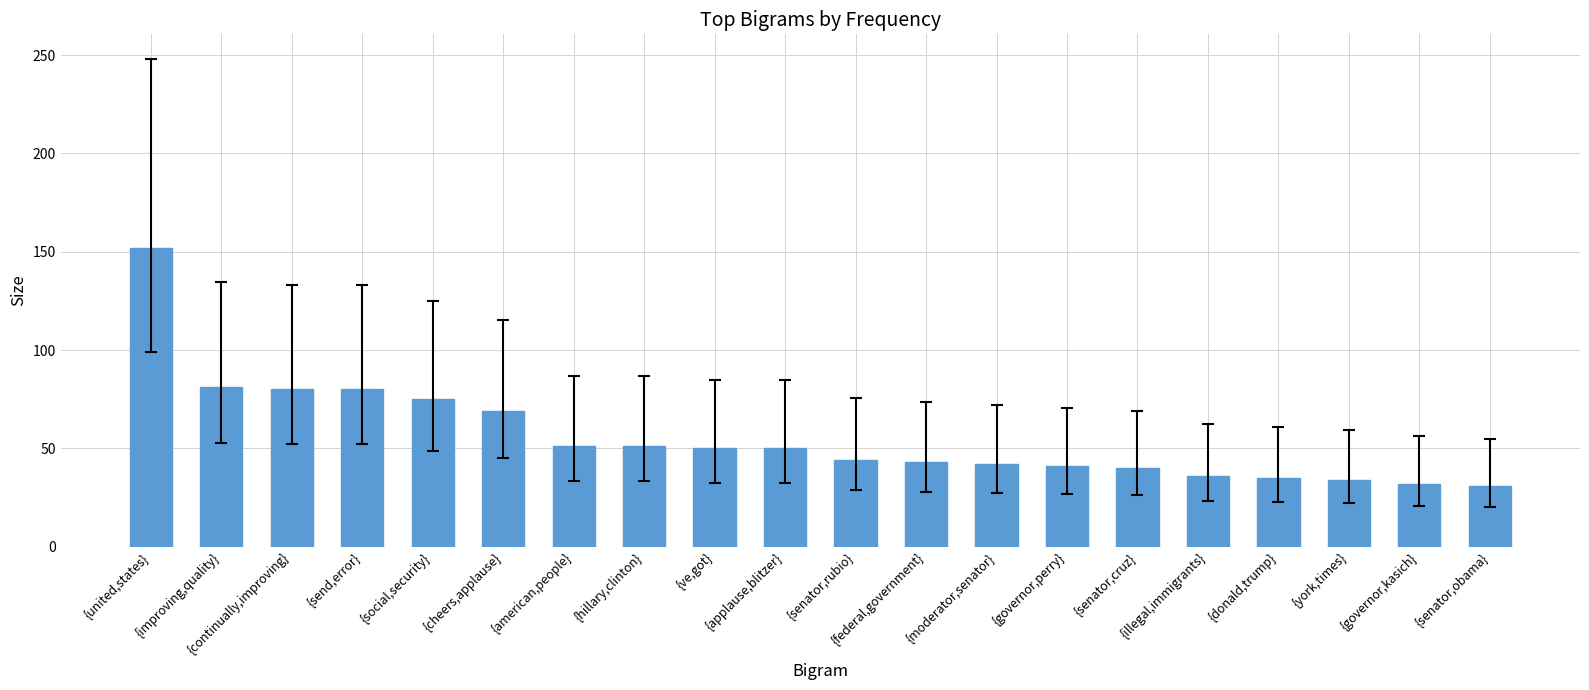

Approximately how many times larger is the value at {ve,got} compared to {illegal,immigrants}?

1.4